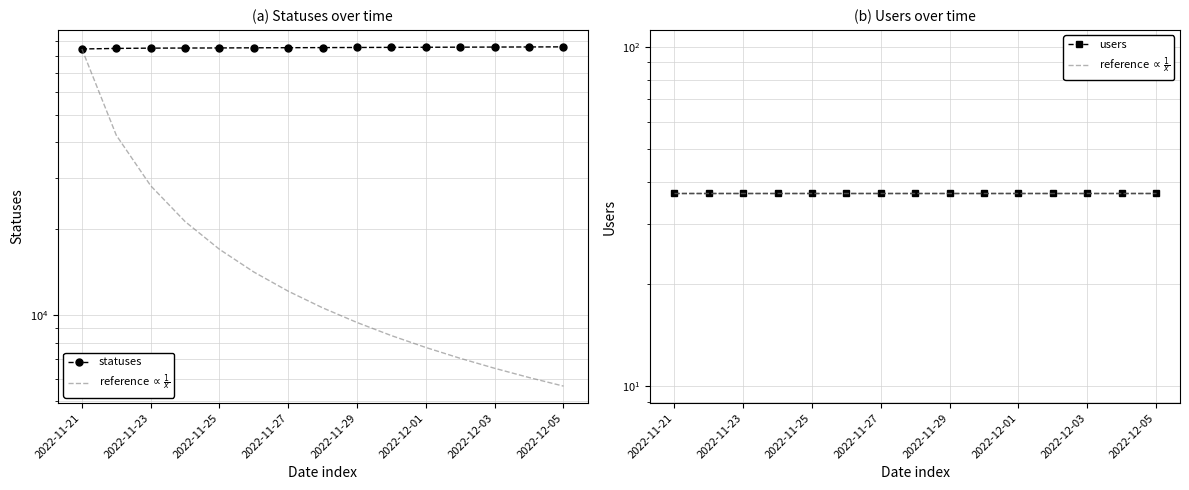

How many categories are shown in the chart?

15